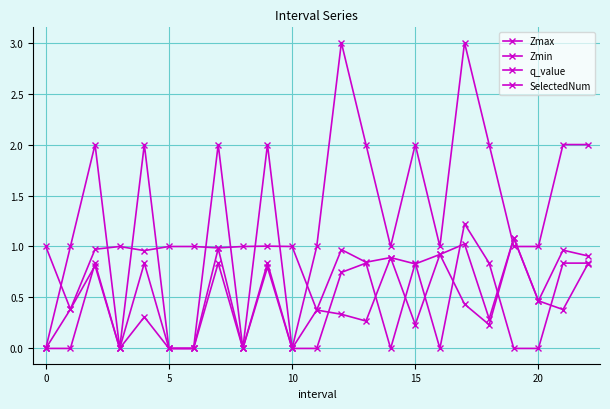

What is the greatest value displayed?

3.0